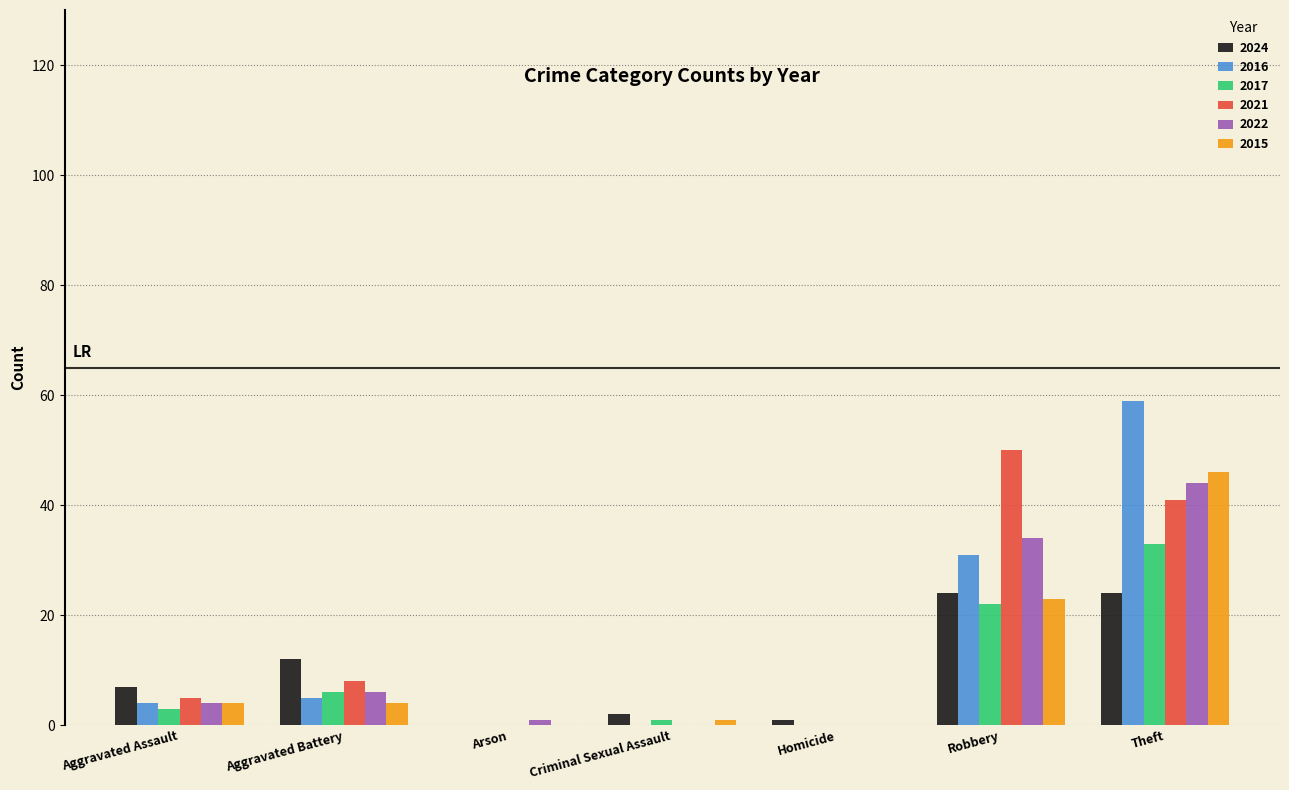

Reading left to right, extract all data points from this chart.

2024: Aggravated Assault=7	Aggravated Battery=12	Arson=0	Criminal Sexual Assault=2	Homicide=1	Robbery=24	Theft=24
2016: Aggravated Assault=4	Aggravated Battery=5	Arson=0	Criminal Sexual Assault=0	Homicide=0	Robbery=31	Theft=59
2017: Aggravated Assault=3	Aggravated Battery=6	Arson=0	Criminal Sexual Assault=1	Homicide=0	Robbery=22	Theft=33
2021: Aggravated Assault=5	Aggravated Battery=8	Arson=0	Criminal Sexual Assault=0	Homicide=0	Robbery=50	Theft=41
2022: Aggravated Assault=4	Aggravated Battery=6	Arson=1	Criminal Sexual Assault=0	Homicide=0	Robbery=34	Theft=44
2015: Aggravated Assault=4	Aggravated Battery=4	Arson=0	Criminal Sexual Assault=1	Homicide=0	Robbery=23	Theft=46